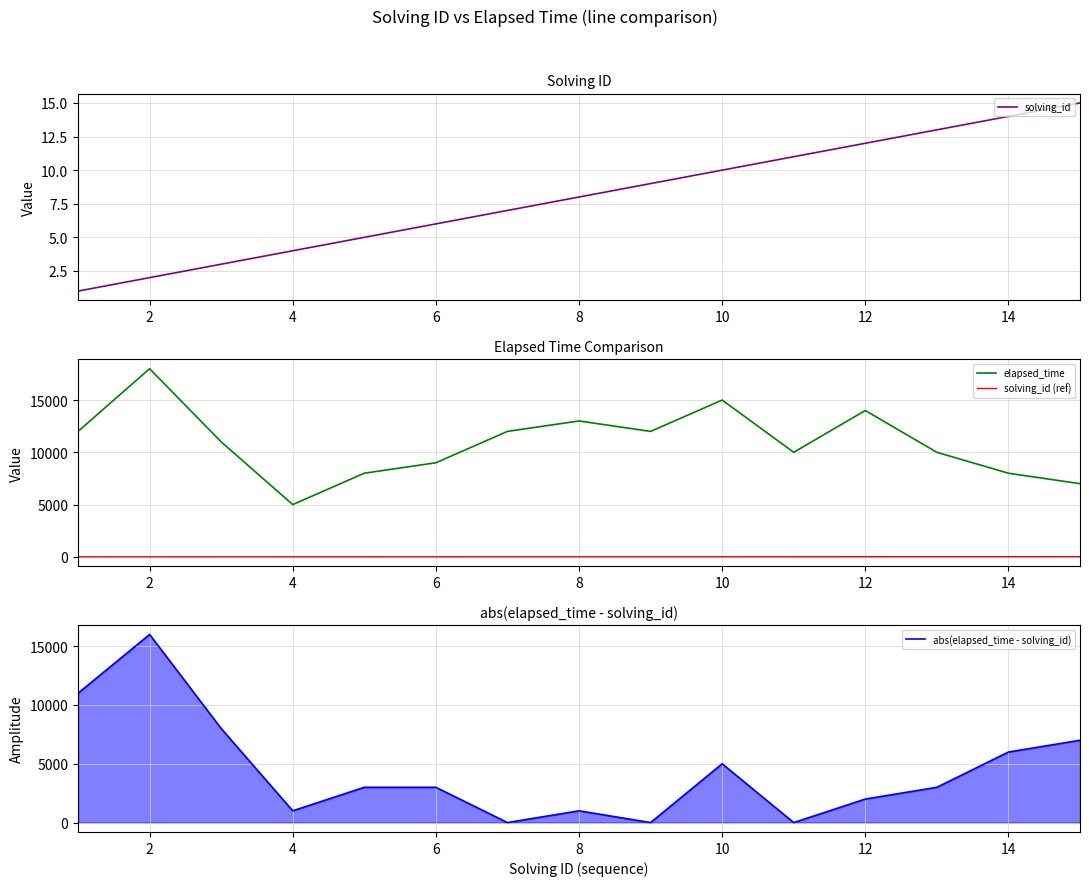

What is the lowest value of the elapsed_time series?

5000